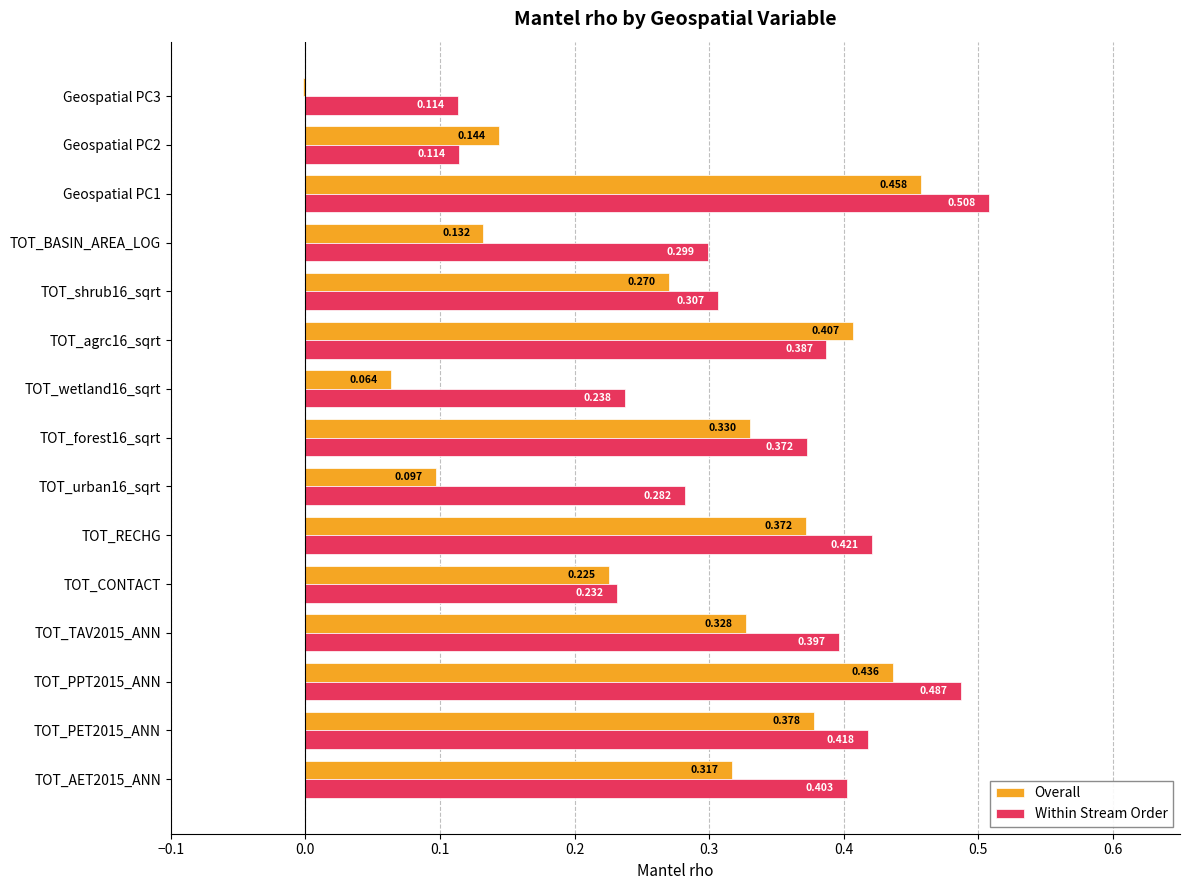

Which series has the largest total across all categories?

Within Stream Order